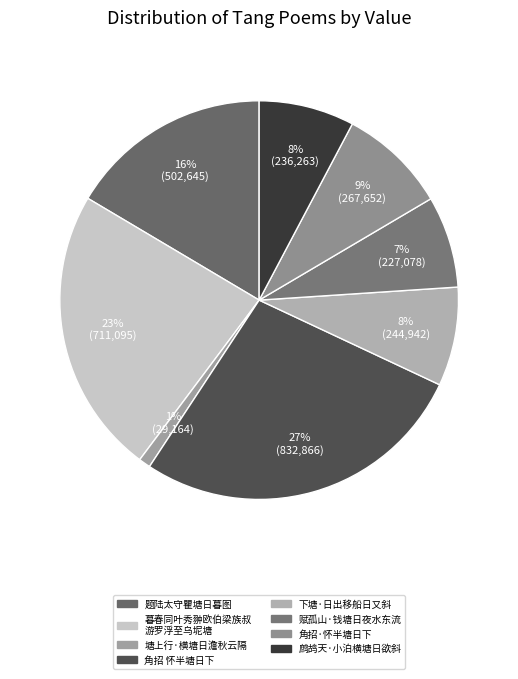

How many slices are in this pie chart?

8